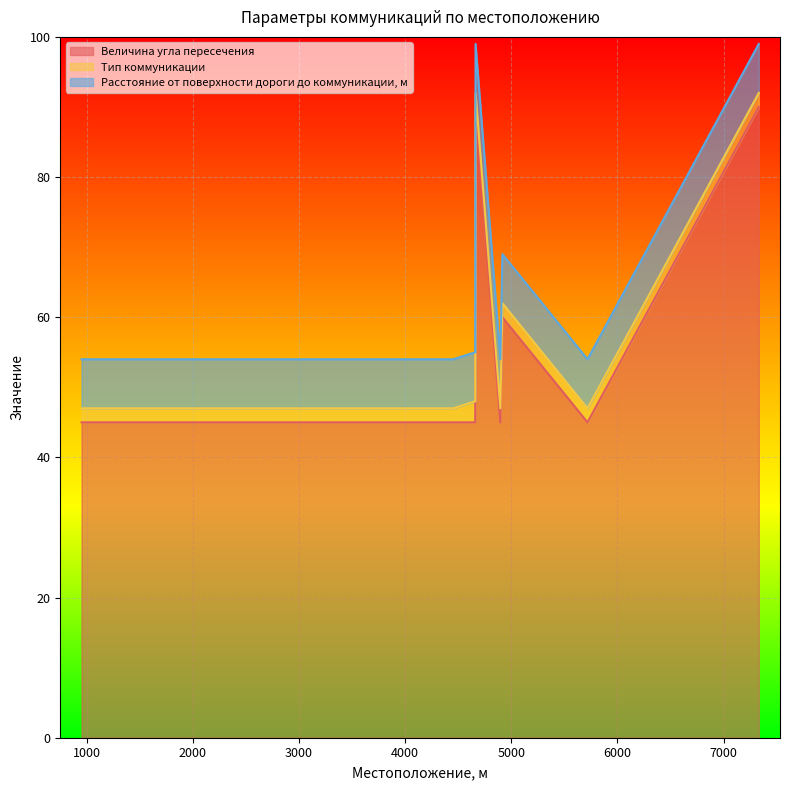

What is the sum of the Тип коммуникации values at 4897 and 4660?

5